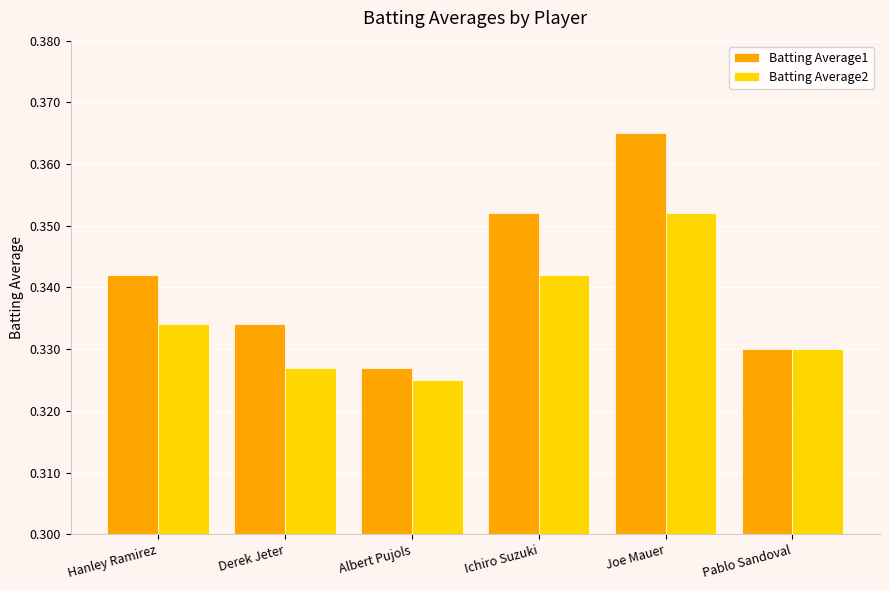

Where is Batting Average2 nearest to the value 0?

Albert Pujols